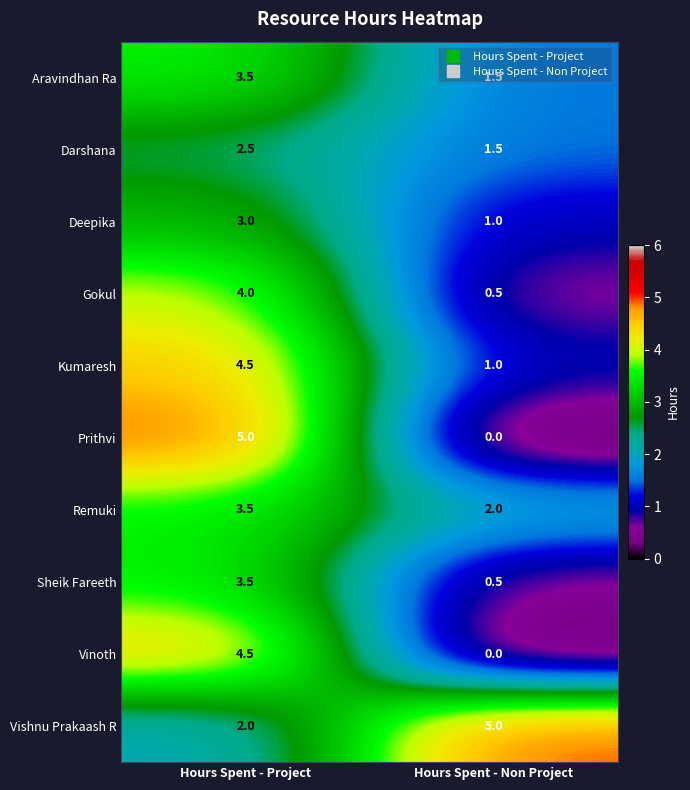

At which category is the sum across all series the highest?

Hours Spent - Project